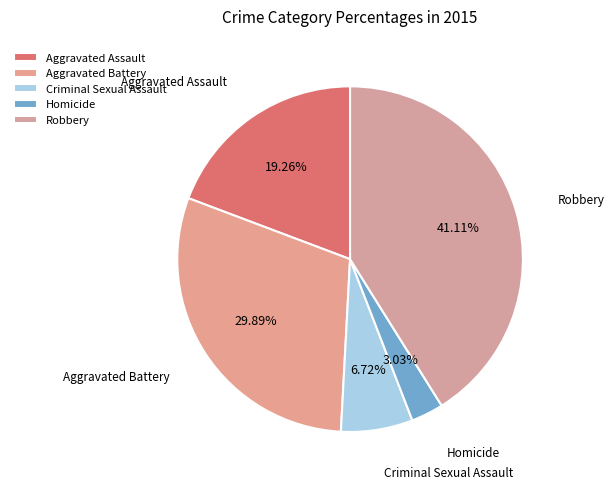

To the nearest percent, what portion does Aggravated Battery represent?

30%